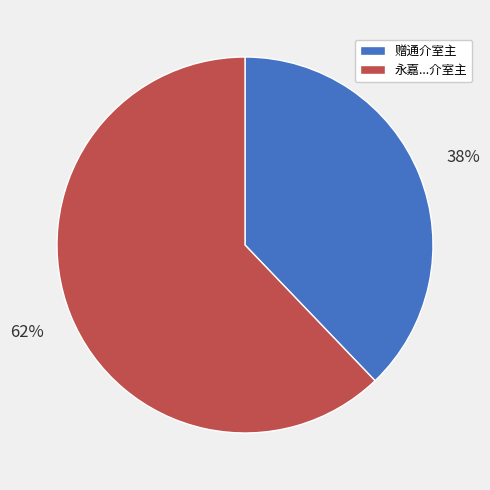

To the nearest percent, what is the difference between the largest and smallest slice percentages?

24%